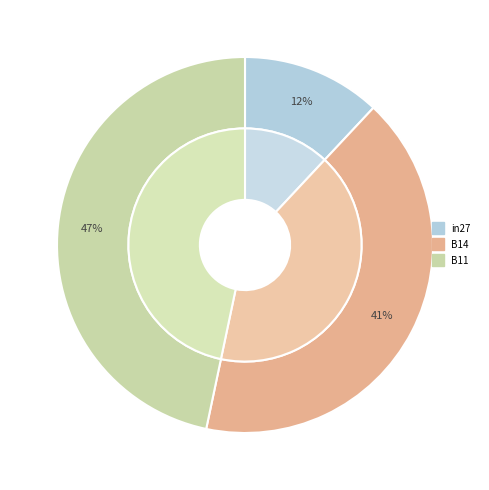

To the nearest percent, what is the average slice percentage?

33%